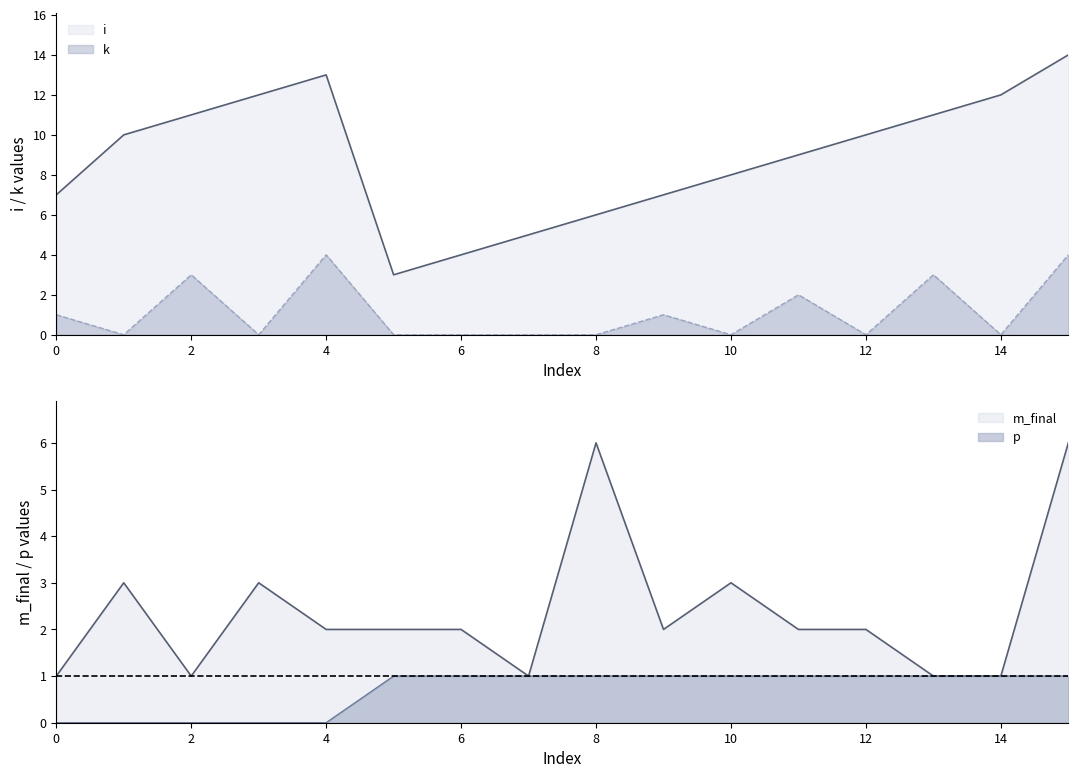

Reading right to left, what are all the values shown in this chart?

i: 15=14	14=12	13=11	12=10	11=9	10=8	9=7	8=6	7=5	6=4	5=3	4=13	3=12	2=11	1=10	0=7
k: 15=4	14=0	13=3	12=0	11=2	10=0	9=1	8=0	7=0	6=0	5=0	4=4	3=0	2=3	1=0	0=1
m_final: 15=6	14=1	13=1	12=2	11=2	10=3	9=2	8=6	7=1	6=2	5=2	4=2	3=3	2=1	1=3	0=1
p: 15=1	14=1	13=1	12=1	11=1	10=1	9=1	8=1	7=1	6=1	5=1	4=0	3=0	2=0	1=0	0=0